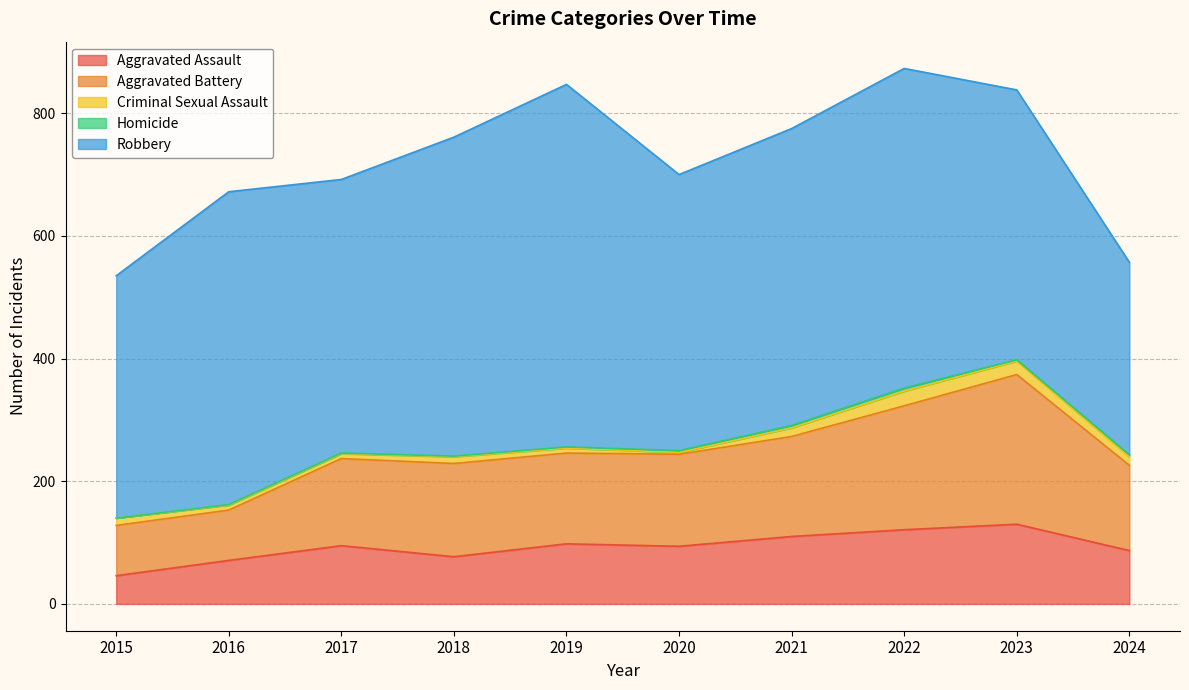

What is the average value of the Homicide series?

2